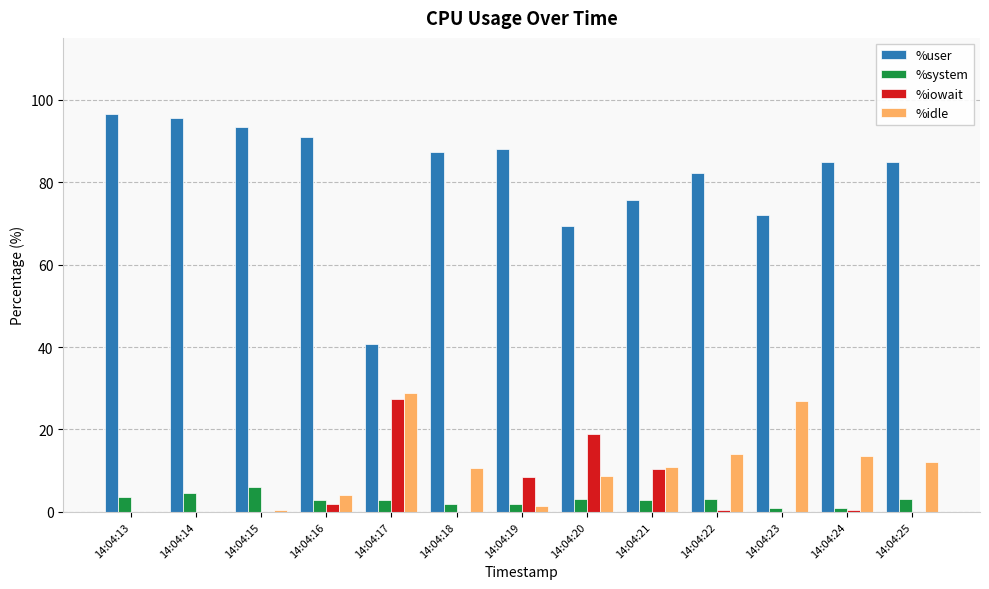

Where does the %system series first go above 2?

14:04:13